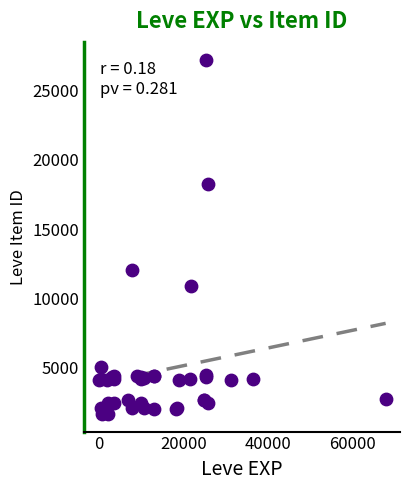

What Y value in the scatter plot is closest to 14448?

12018